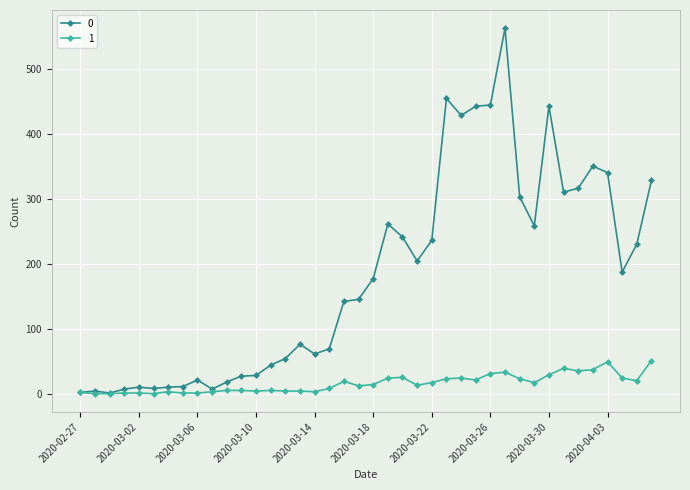

List the series in order of their overall mean, highest first.

0, 1